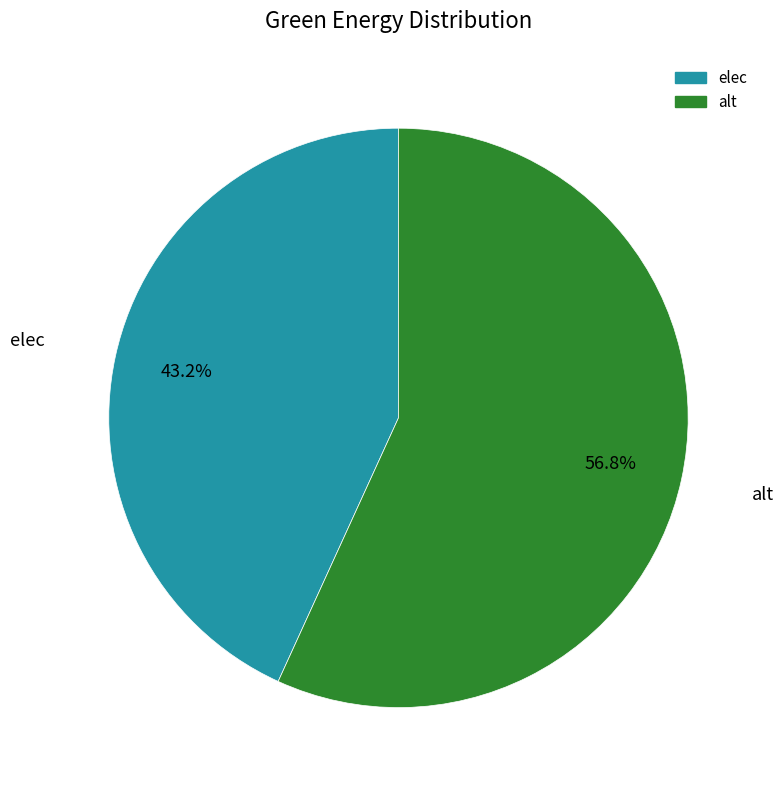

Rank the categories by value from highest to lowest.

alt, elec